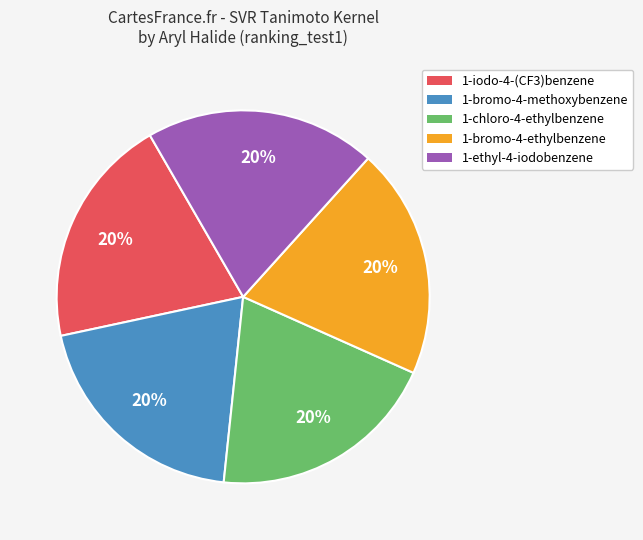

What is the ratio of the value at 1-ethyl-4-iodobenzene to the value at 1-bromo-4-methoxybenzene?

1.0